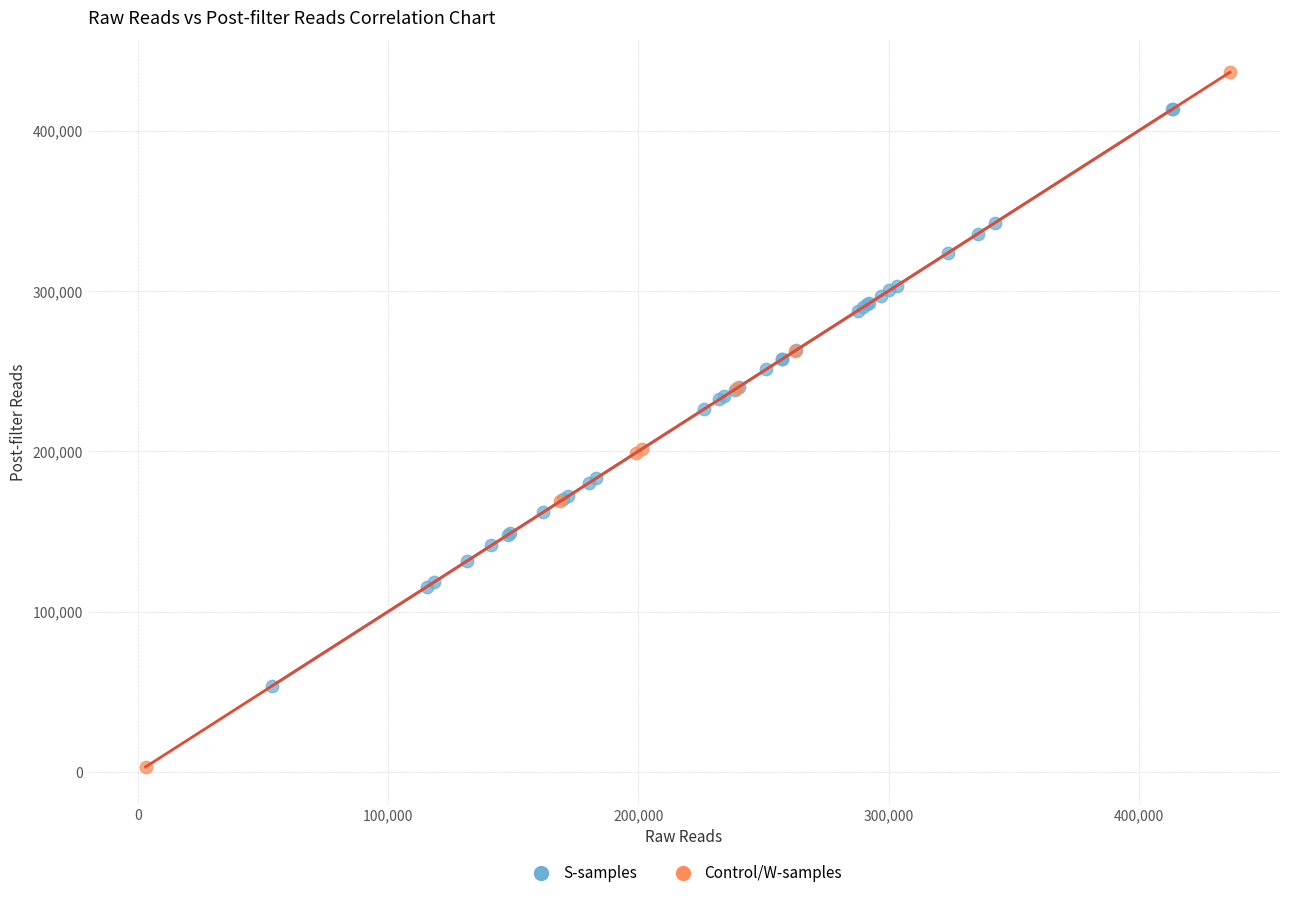

Which series reaches the maximum Y coordinate?

Control/W-samples